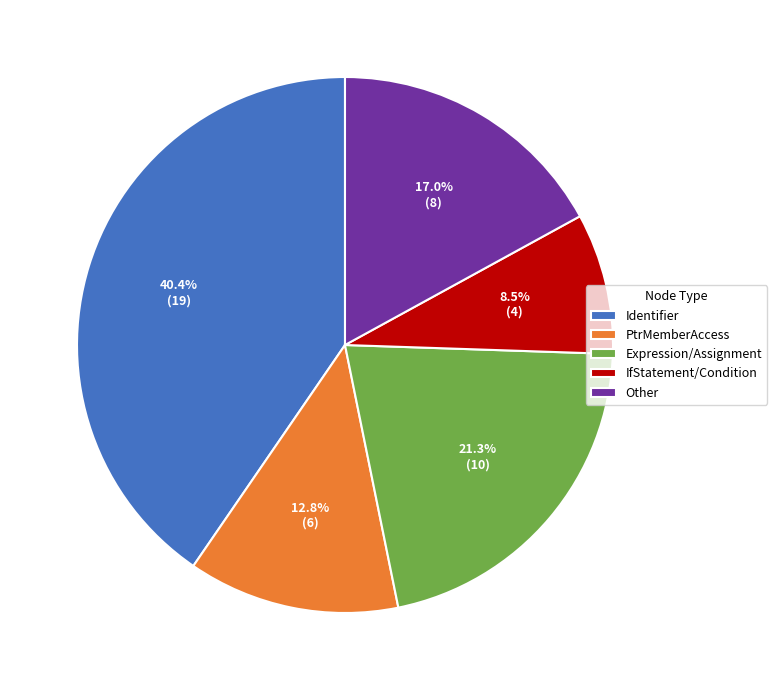

What percentage is NOT represented by PtrMemberAccess?

87.2%